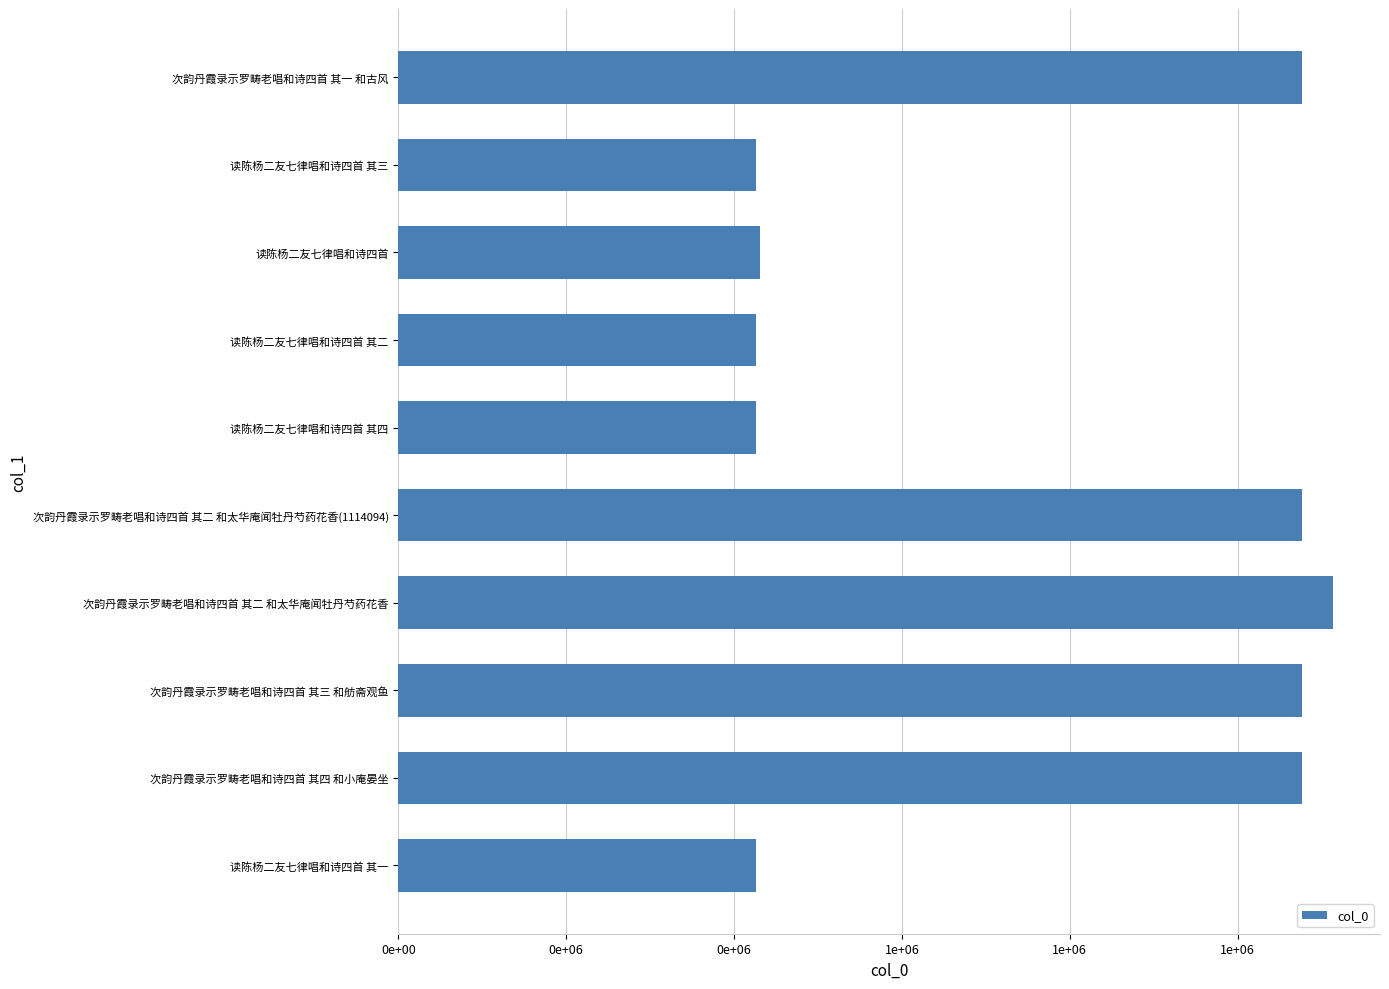

Where is the data nearest to the value 770000?

次韵丹霞录示罗畴老唱和诗四首 其一 和古风